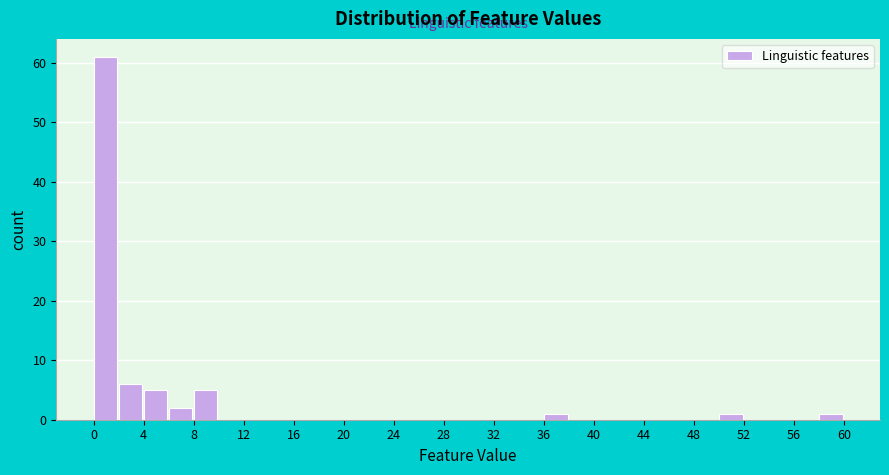

Reading left to right, transcribe this chart: for each bar, give the range it covers on the x-axis and its height. The values are not printed on the chart, so give them approximately, as read against the axis.

0 to 2: 61
2 to 4: 6
4 to 6: 5
6 to 8: 2
8 to 10: 5
10 to 12: 0
12 to 14: 0
14 to 16: 0
16 to 18: 0
18 to 20: 0
20 to 22: 0
22 to 24: 0
24 to 26: 0
26 to 28: 0
28 to 30: 0
30 to 32: 0
32 to 34: 0
34 to 36: 0
36 to 38: 1
38 to 40: 0
40 to 42: 0
42 to 44: 0
44 to 46: 0
46 to 48: 0
48 to 50: 0
50 to 52: 1
52 to 54: 0
54 to 56: 0
56 to 58: 0
58 to 60: 1